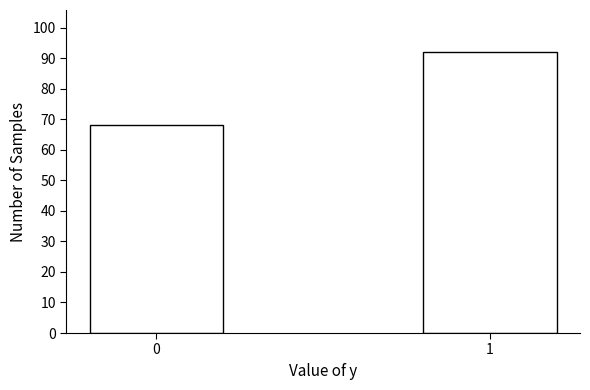

Reading left to right, extract all data points from this chart.

68	92